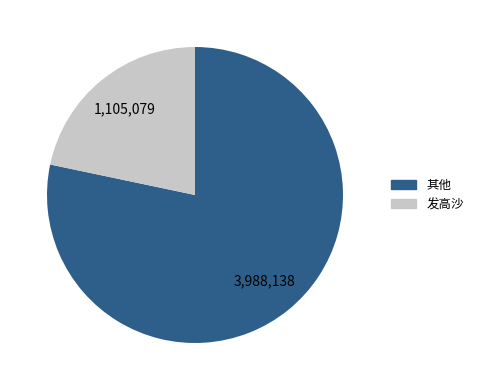

How many segments does this pie chart have?

2